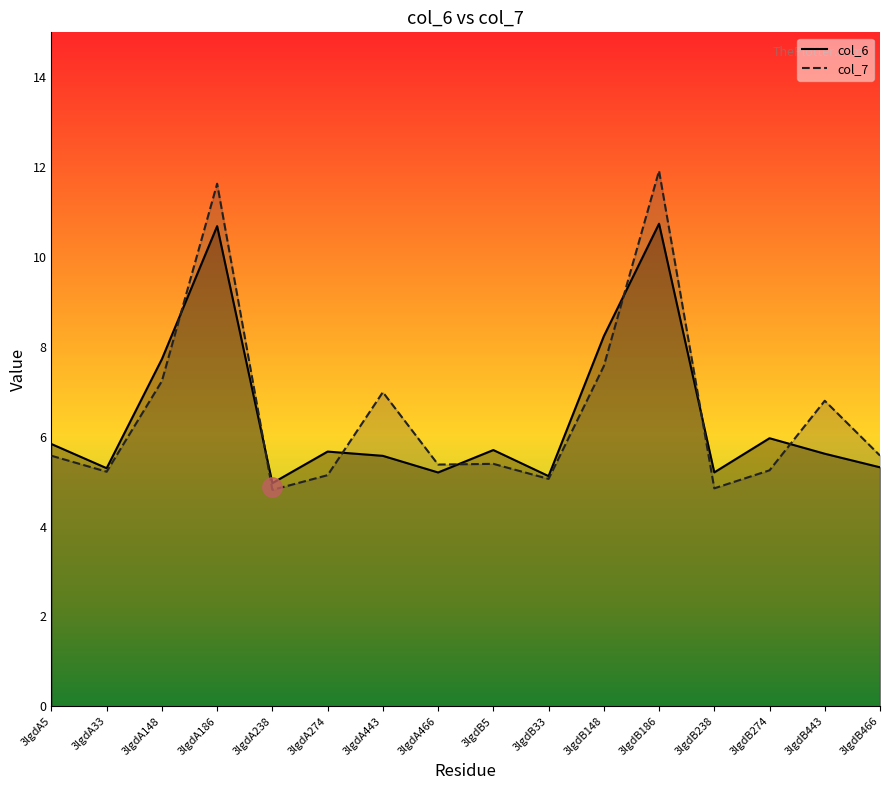

What is the label of the 11th point from the right?

3lgdA274